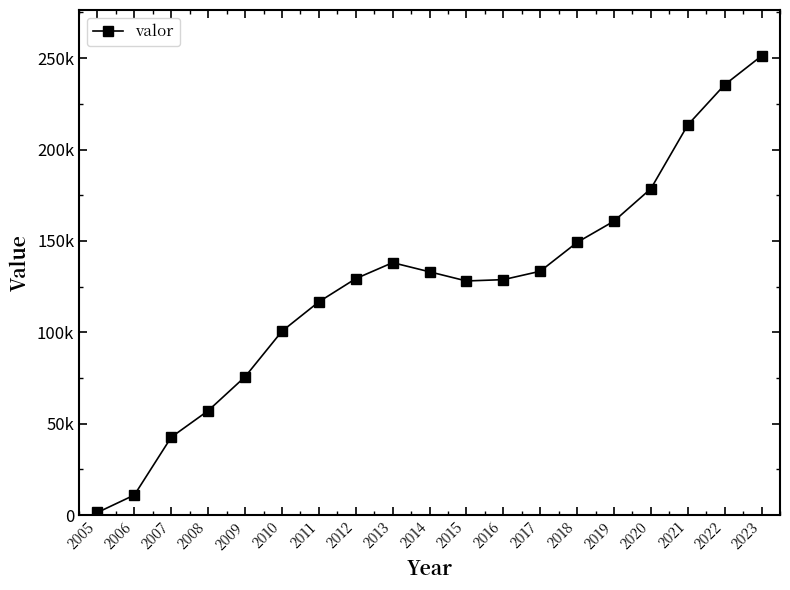

True or false: the data shows 154360.1 at 2010.

False